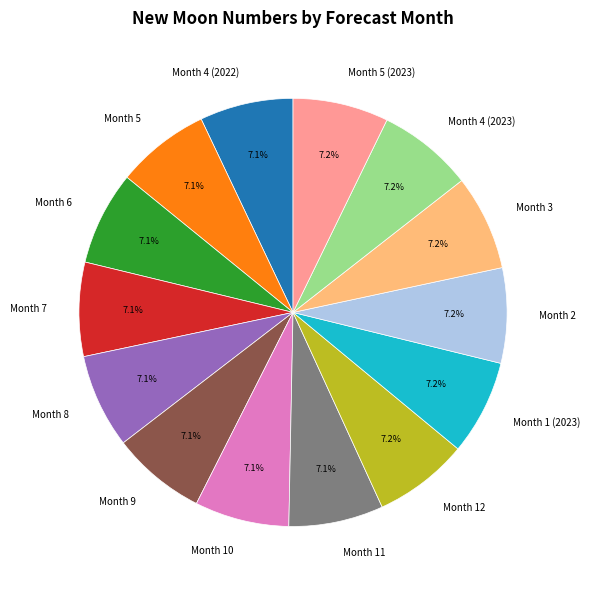

What percentage is NOT represented by Month 6?

92.9%